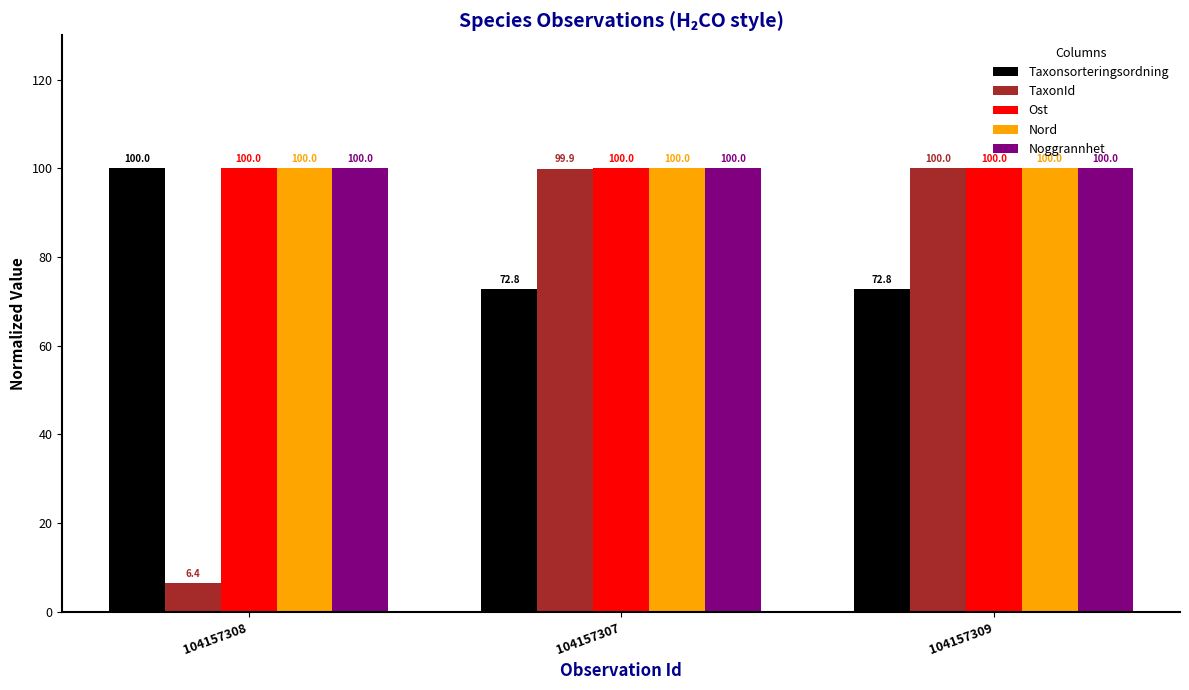

How many categories are shown in the chart?

3